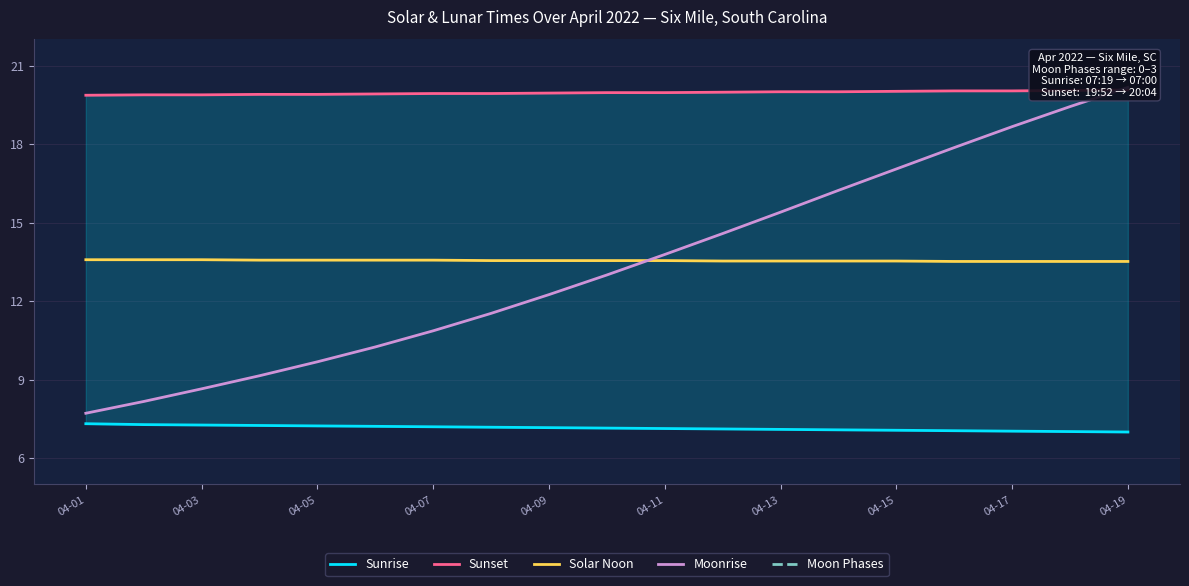

What is the sum of all Moon Phases values?

4.0